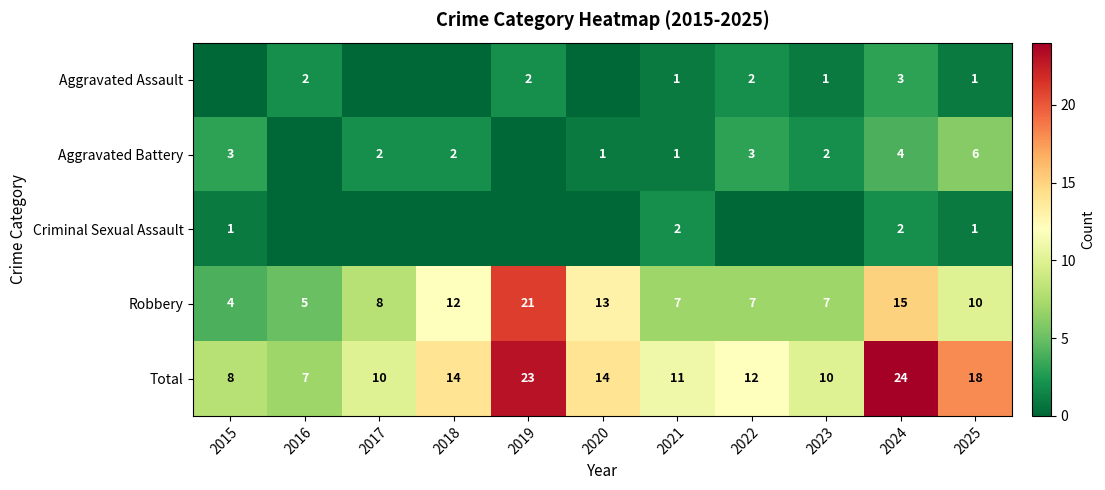

Between 2016 and 2025, which is larger?

2016